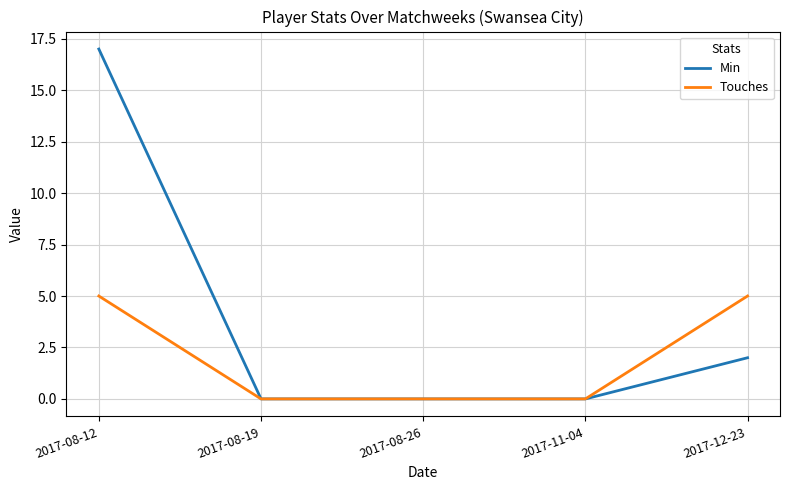

The Min series shows 17 at 2017-08-12. True or false?

True